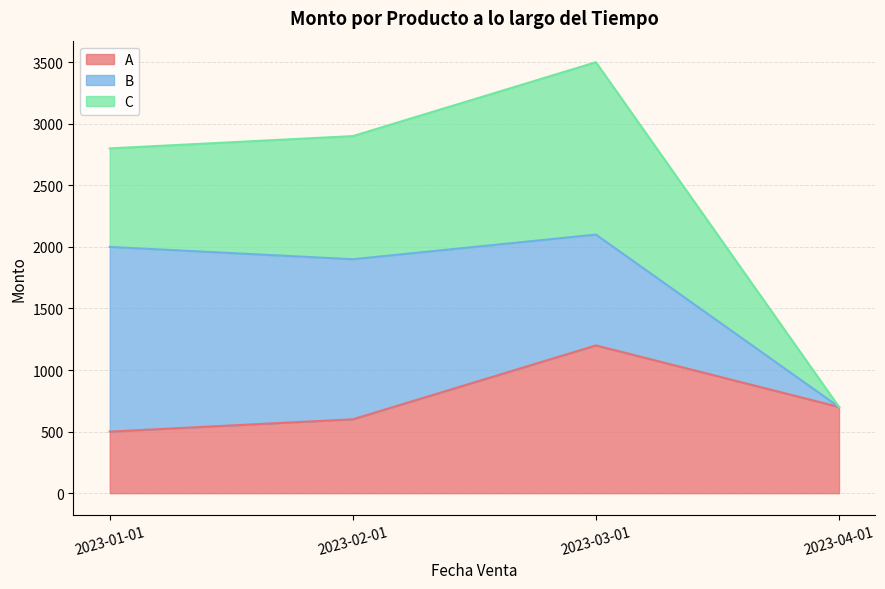

True or false: C has more than 2 interior local peaks.

False